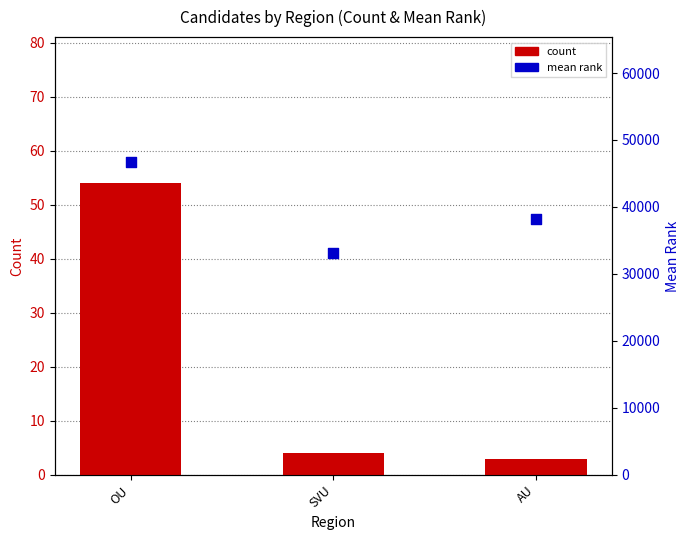

Which series reaches the maximum Y coordinate?

mean rank